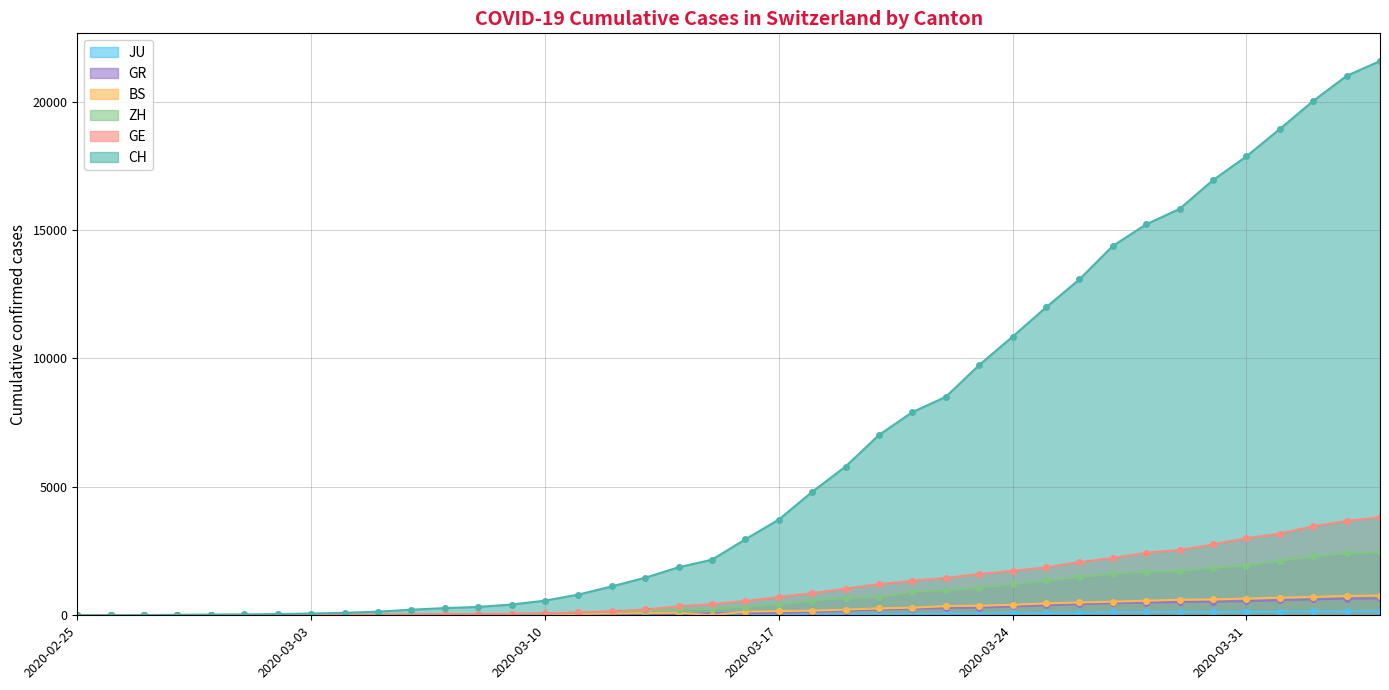

What is the label of the 19th point from the left?

2020-03-14